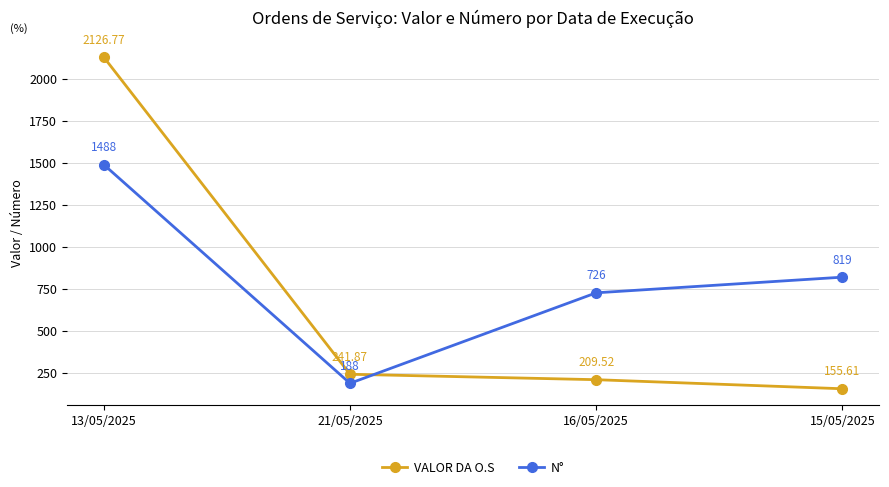

What is the sum of the VALOR DA O.S values at 16/05/2025 and 21/05/2025?

451.4